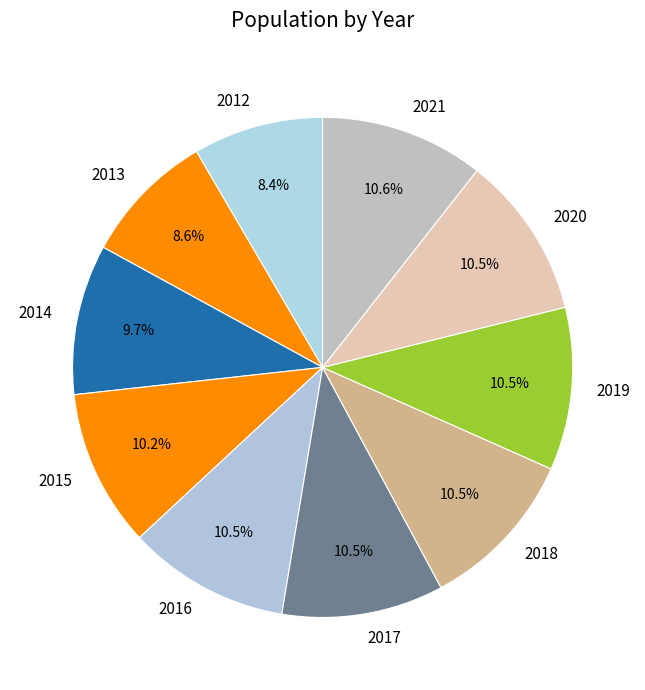

Count the number of slices in the pie.

10